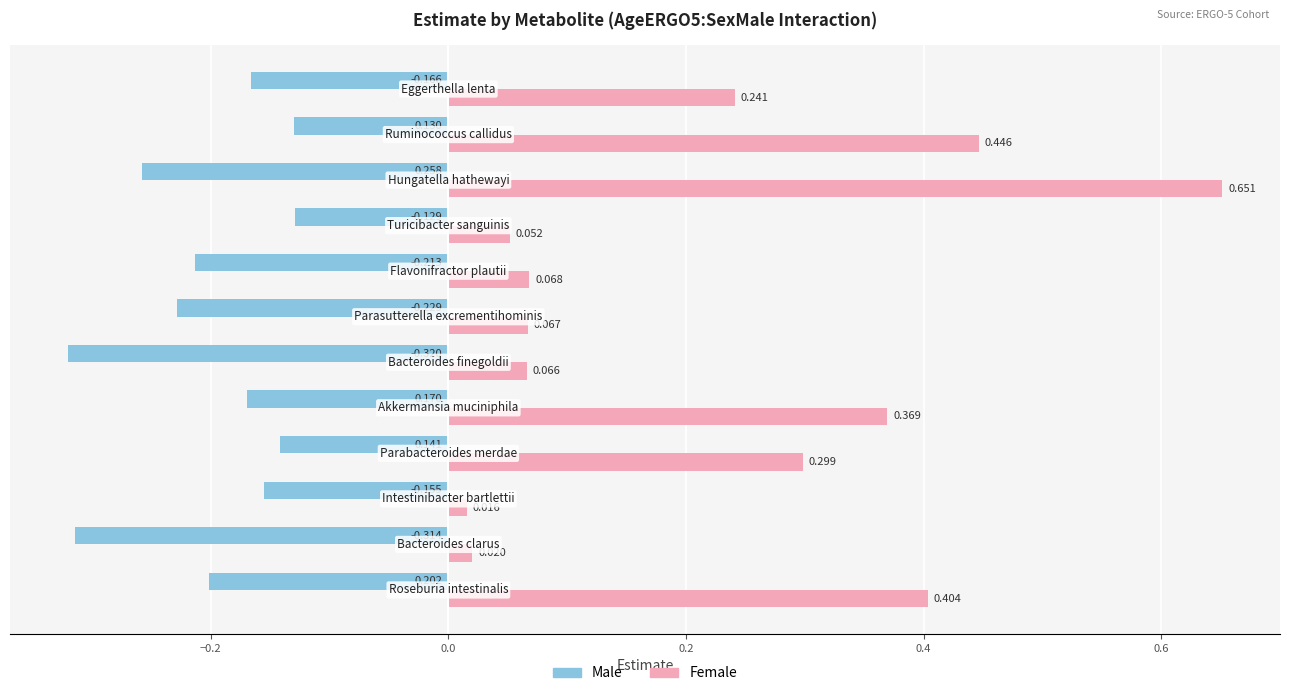

Which series has the widest spread of values?

Female